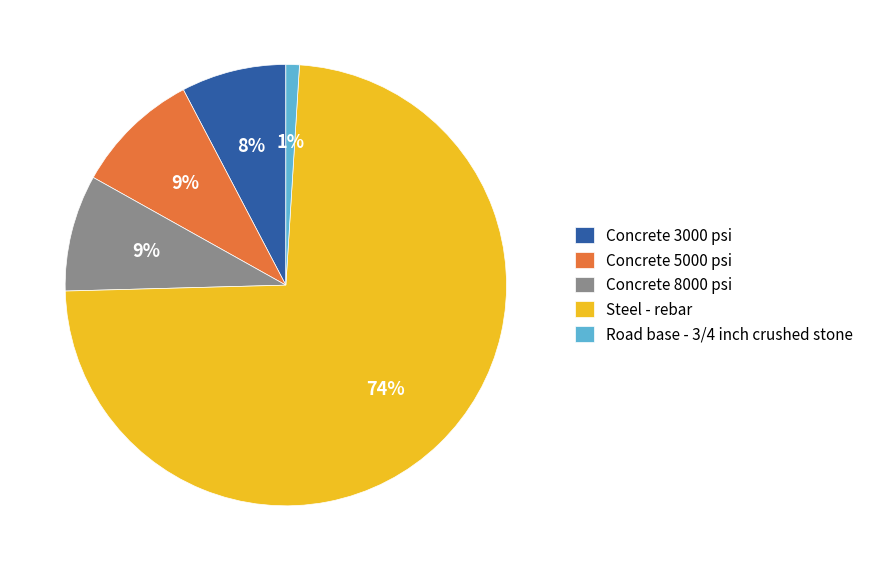

To the nearest percent, what is the average slice percentage?

20%